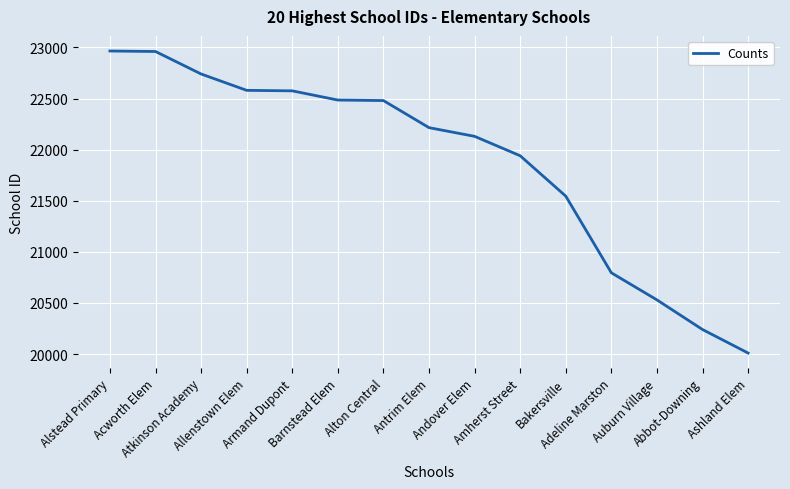

What position from the left is Auburn Village?

13